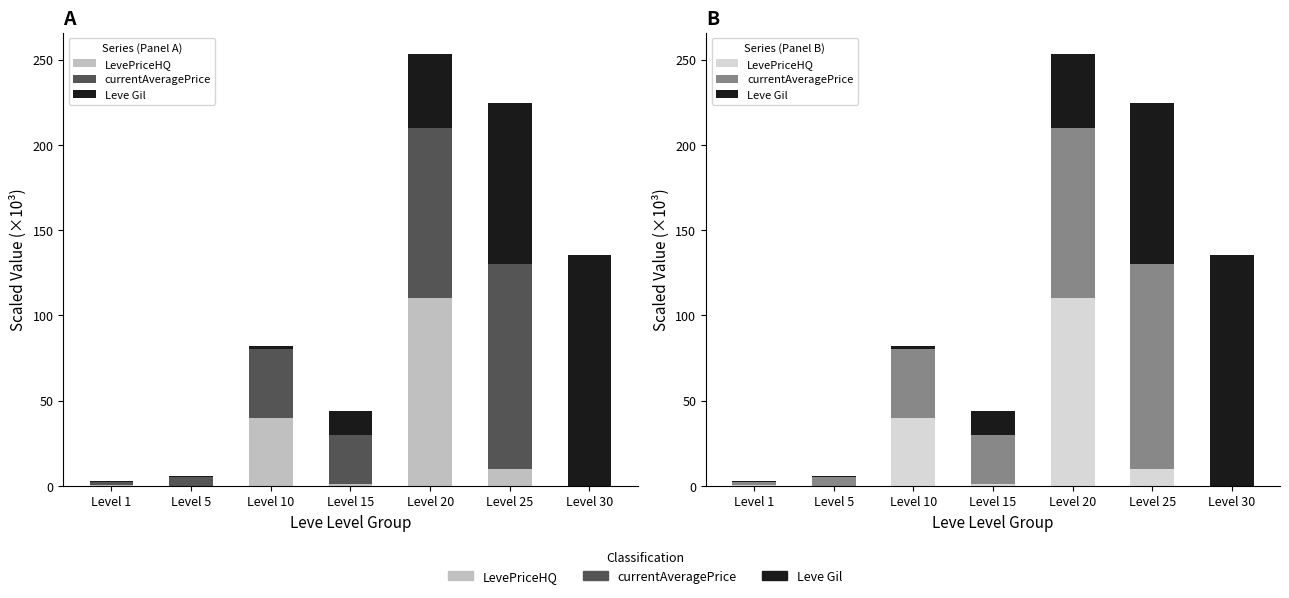

What is the average value of the currentAveragePrice series?

42.2